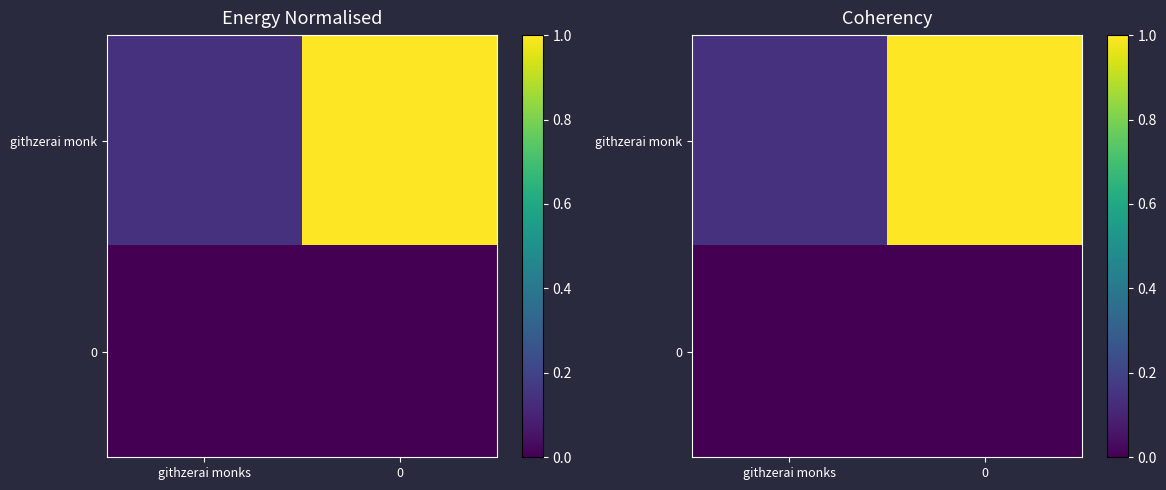

Is the value of githzerai monk at githzerai monks greater than the value of 0 at 0?

Yes